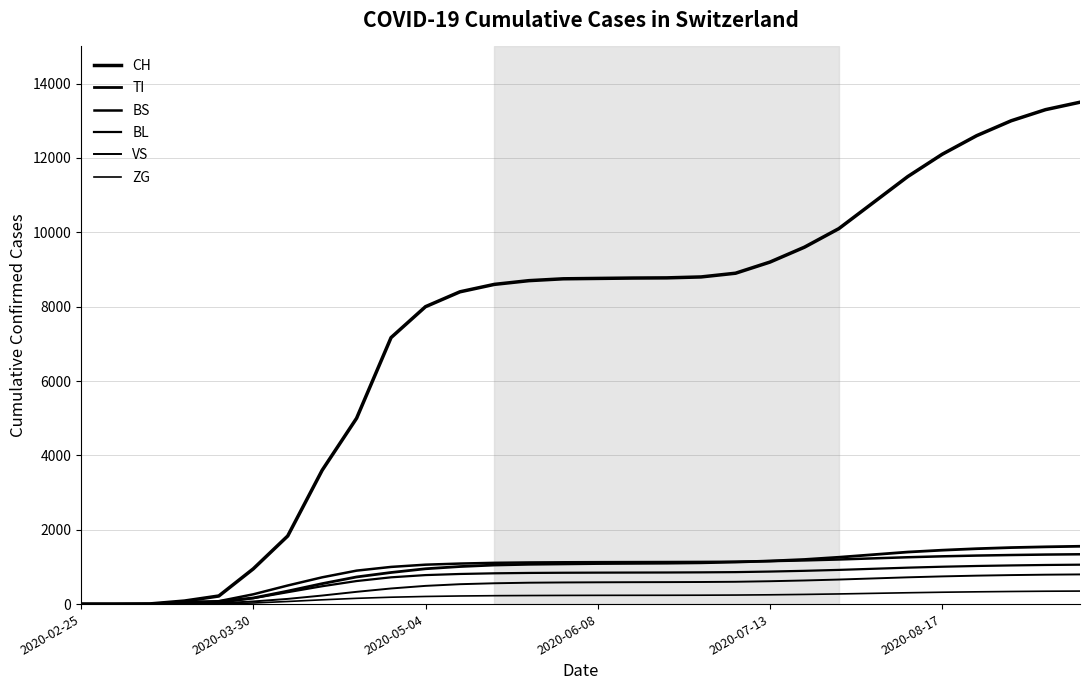

What is the difference between the maximum and second lowest values in the BS series?

1340